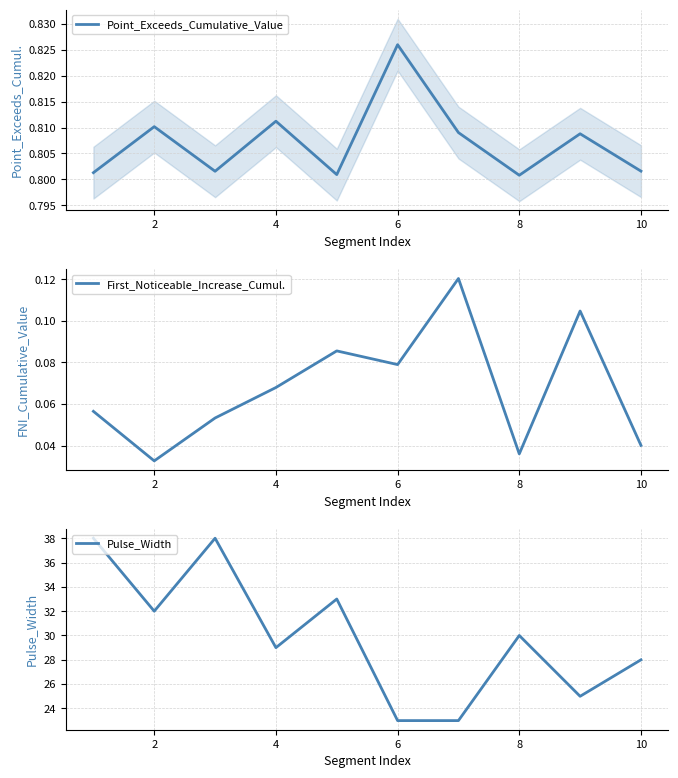

Which category has the highest value in the Point_Exceeds_Cumulative_Value series?

6